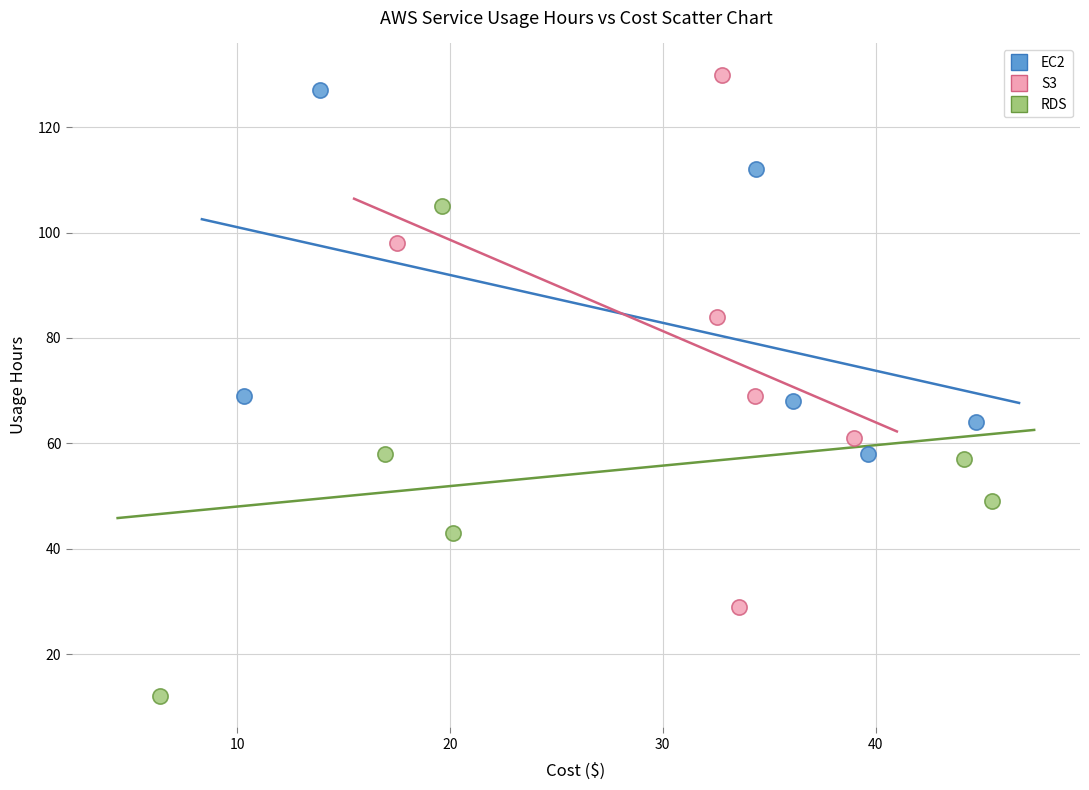

Which series has the widest spread of Y values?

S3